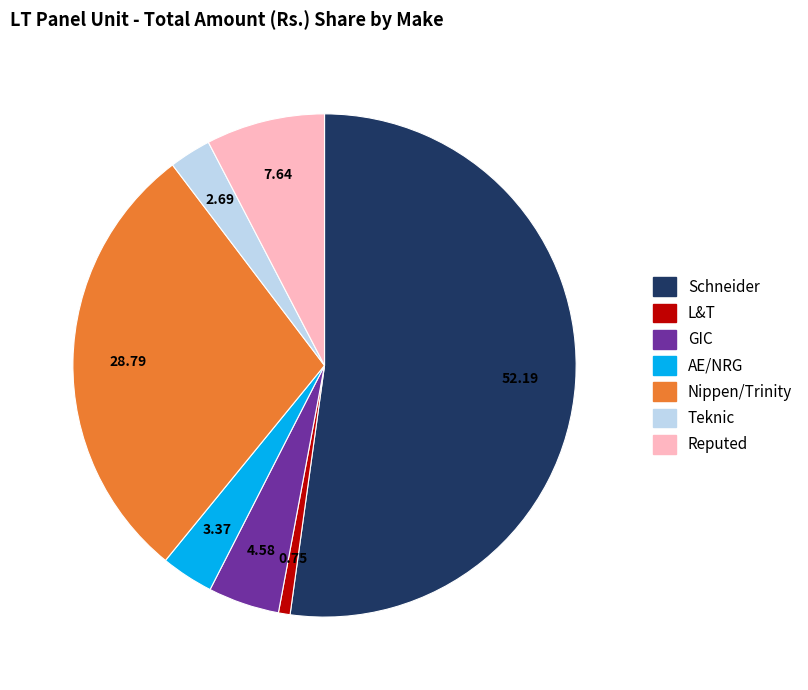

Does any single category account for the majority?

Yes